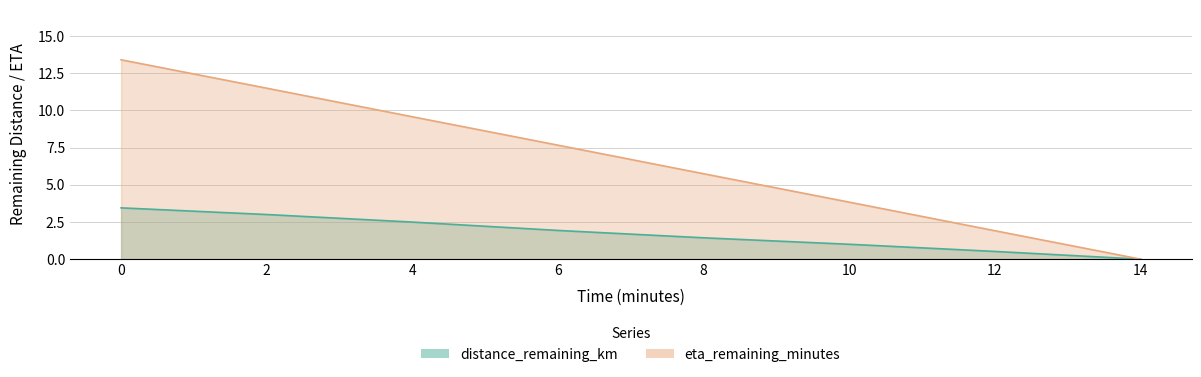

What is the label of the 5th point from the left?

8.0